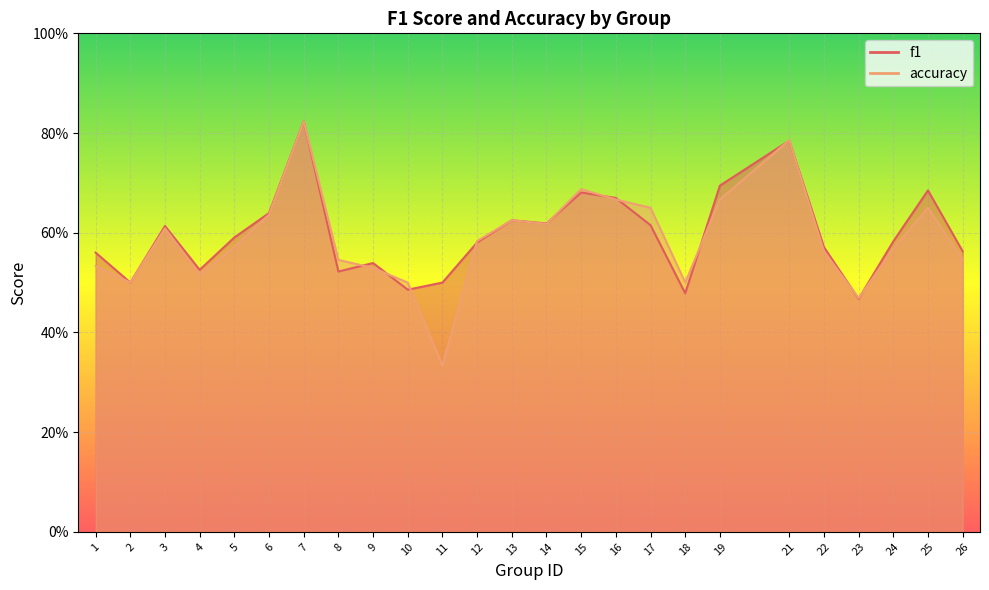

True or false: f1 and accuracy cross at least once.

True